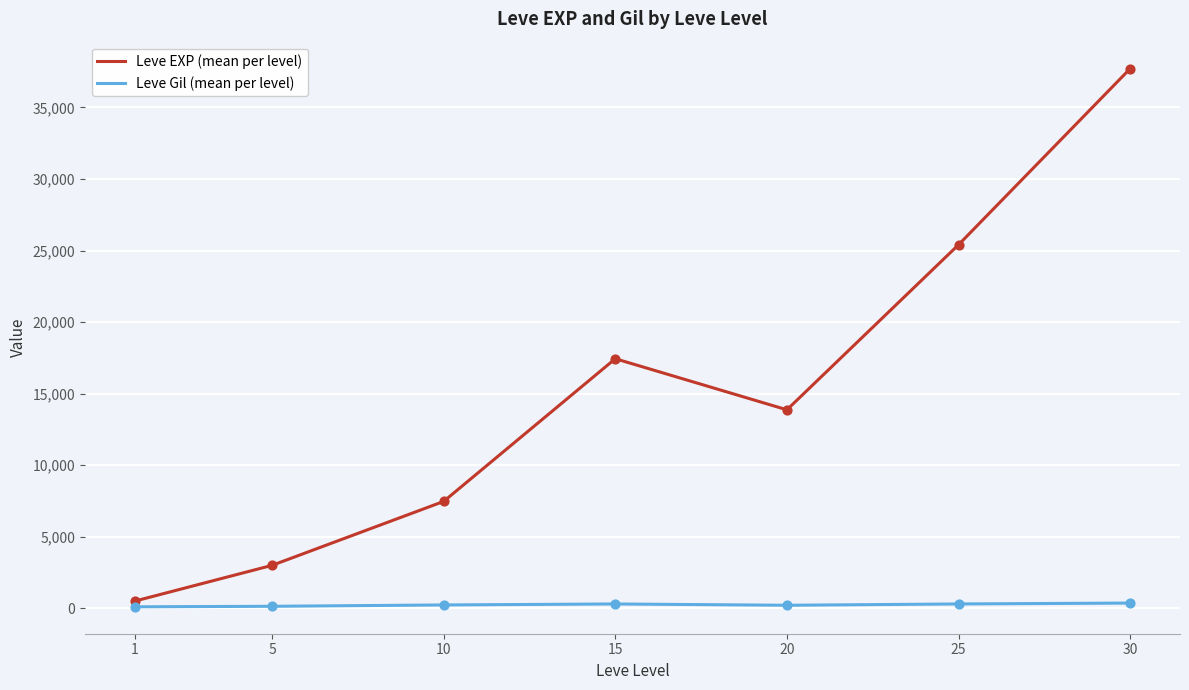

At how many categories does at least one series exceed 1369?

6